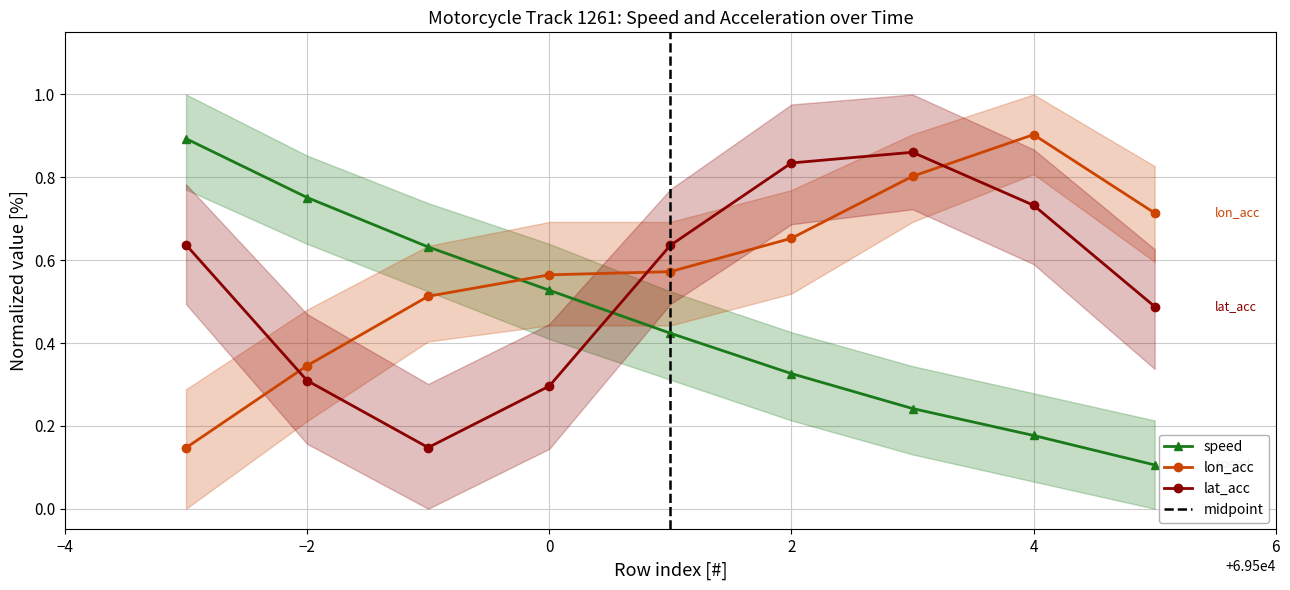

Which category has the lowest value in the lon_acc series?

69497